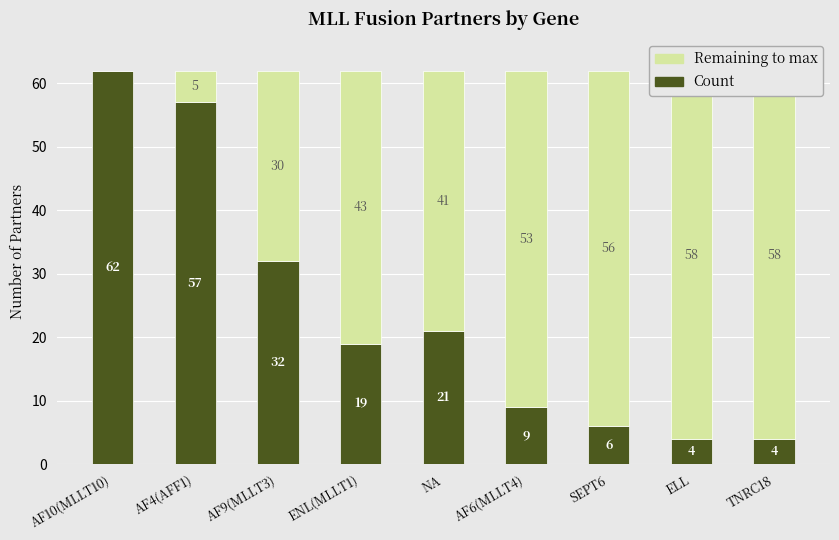

True or false: Count has a value of 6 at SEPT6.

True